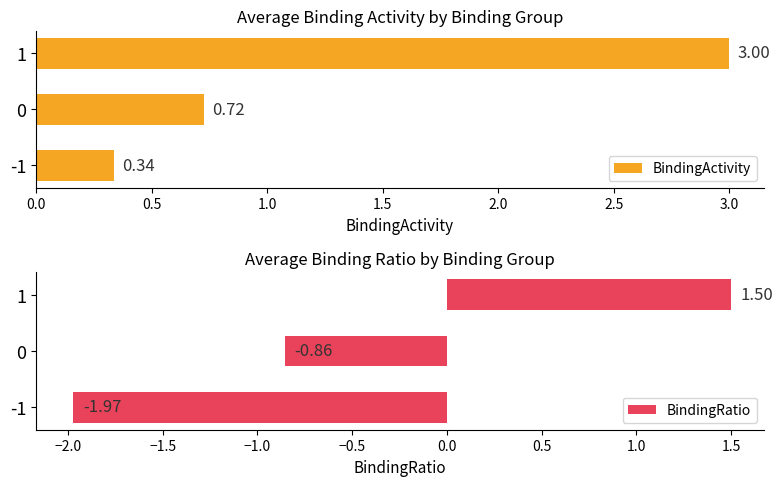

Does the chart contain stacked bars?

No